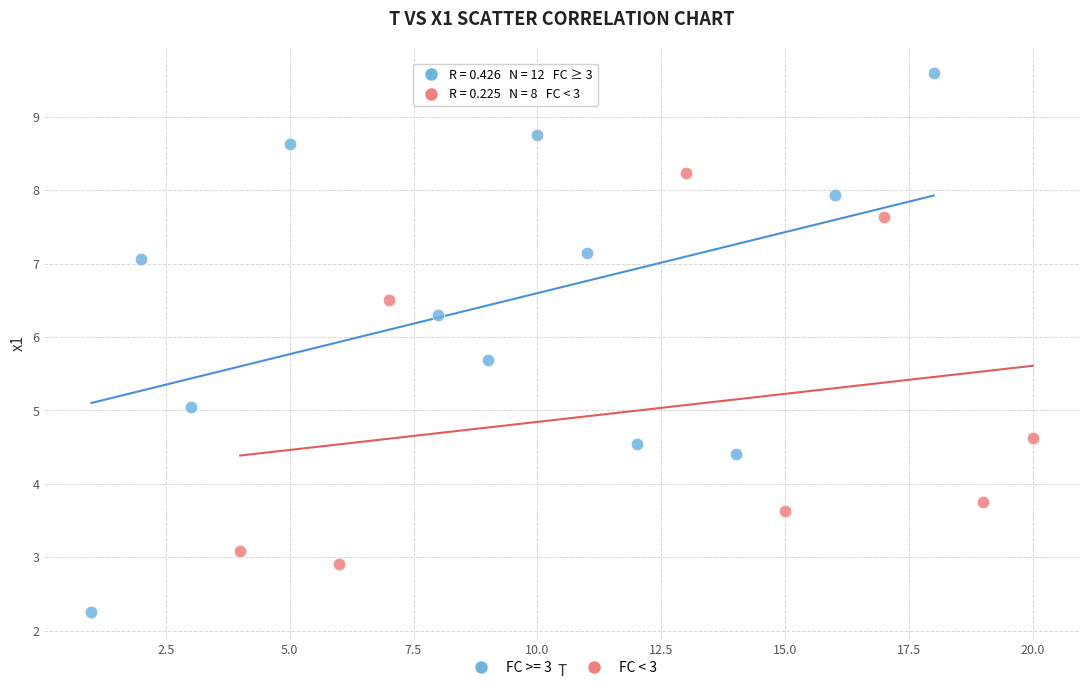

Which series reaches the minimum Y coordinate?

FC >= 3